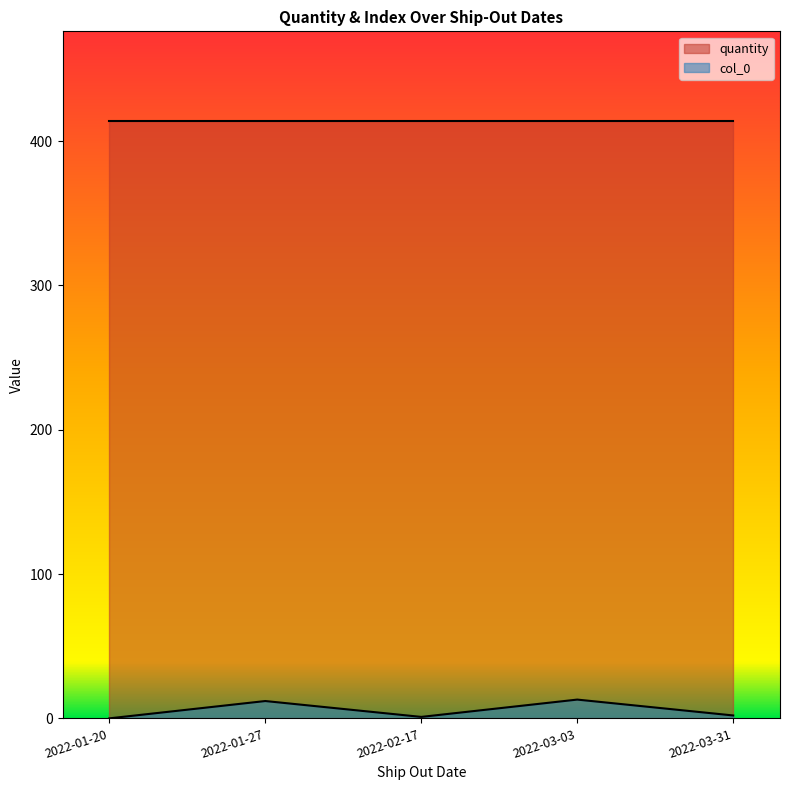

What is the label of the 5th point from the left?

2022-03-31